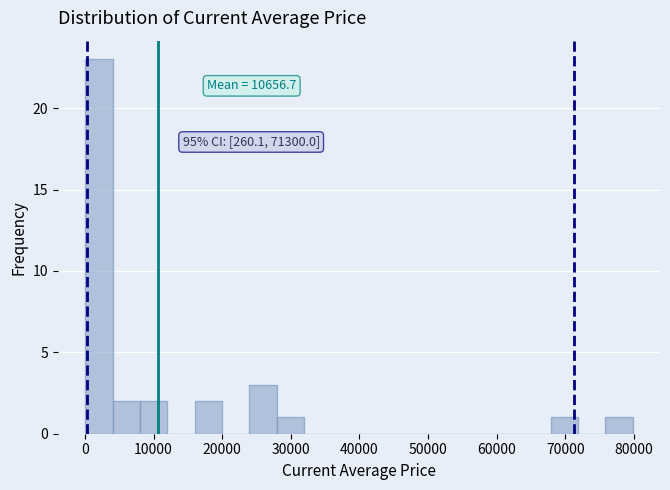

Around what value on the x-axis is the tallest bar? Give the approximate position of its centre, as read against the axis.

2000